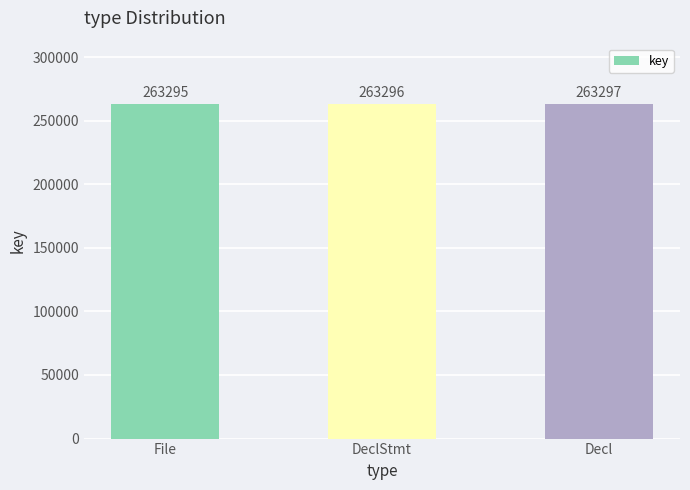

List the labels in order of value, largest first.

Decl, DeclStmt, File